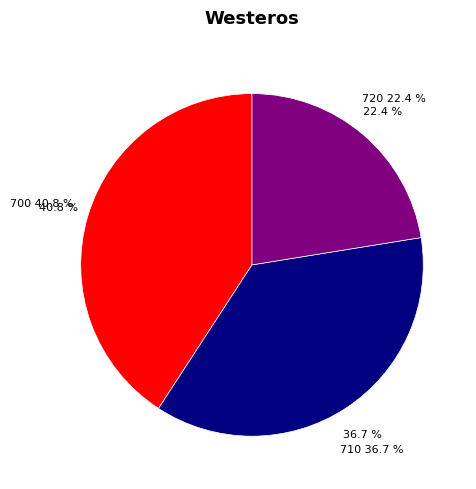

Does 720 represent more than half of the total?

No